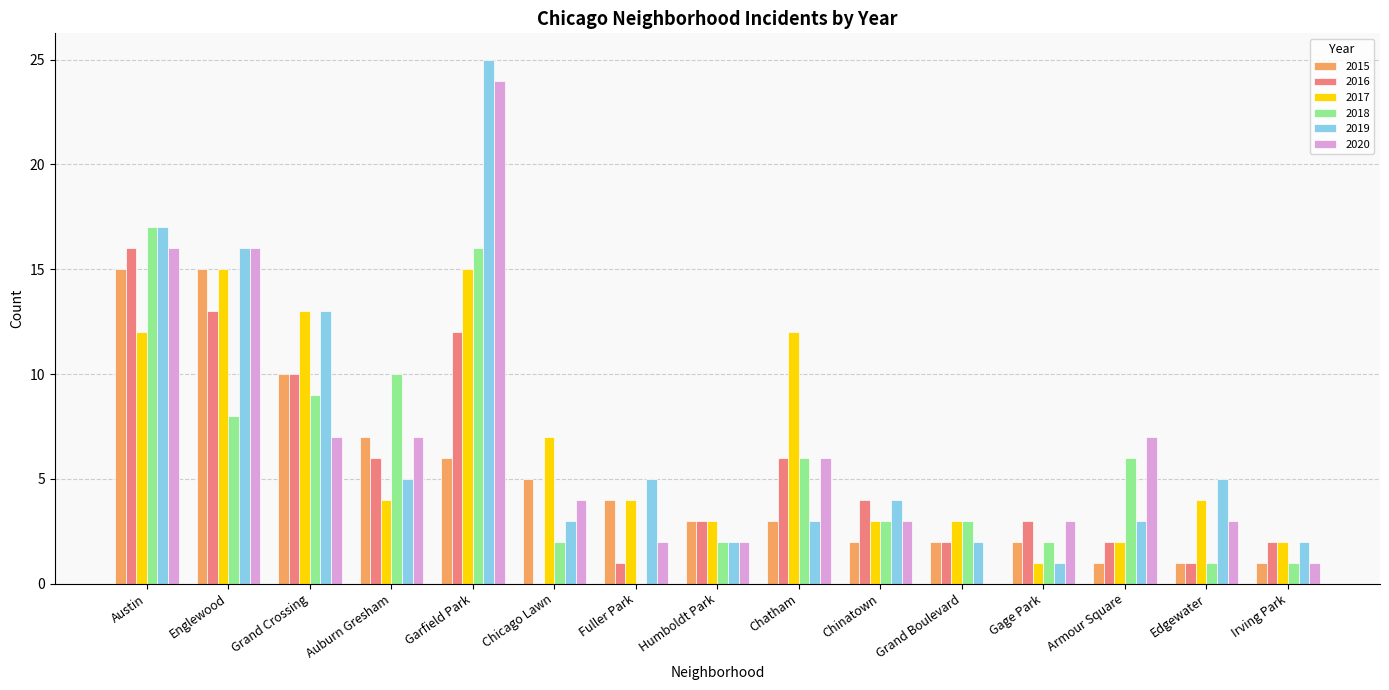

Are the bars horizontal?

No